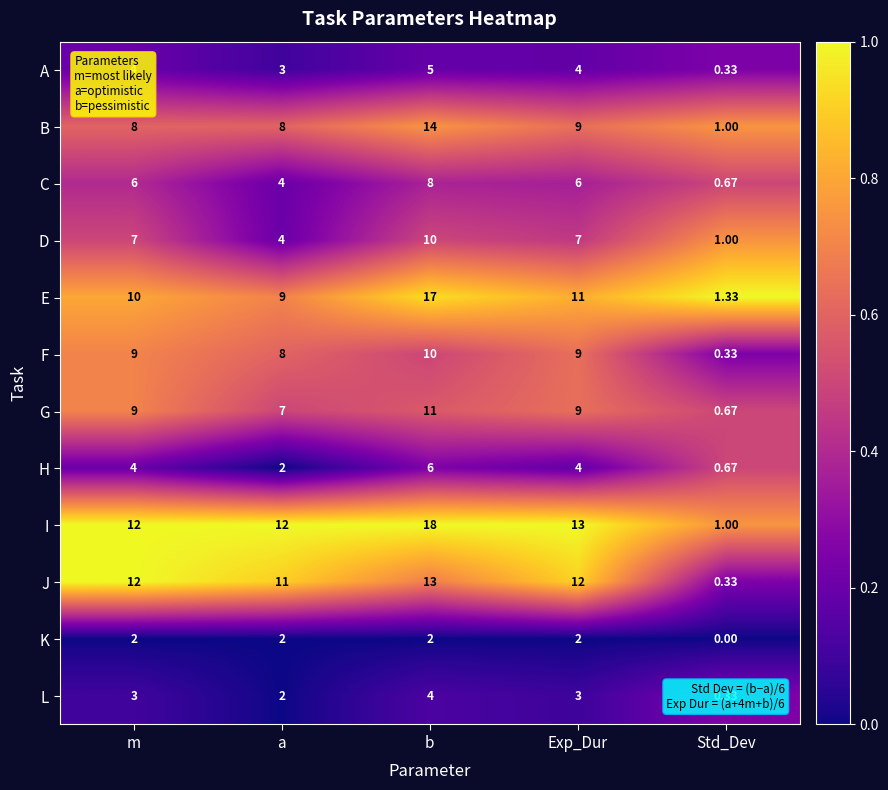

Between m and b, which series saw the biggest shift?

E